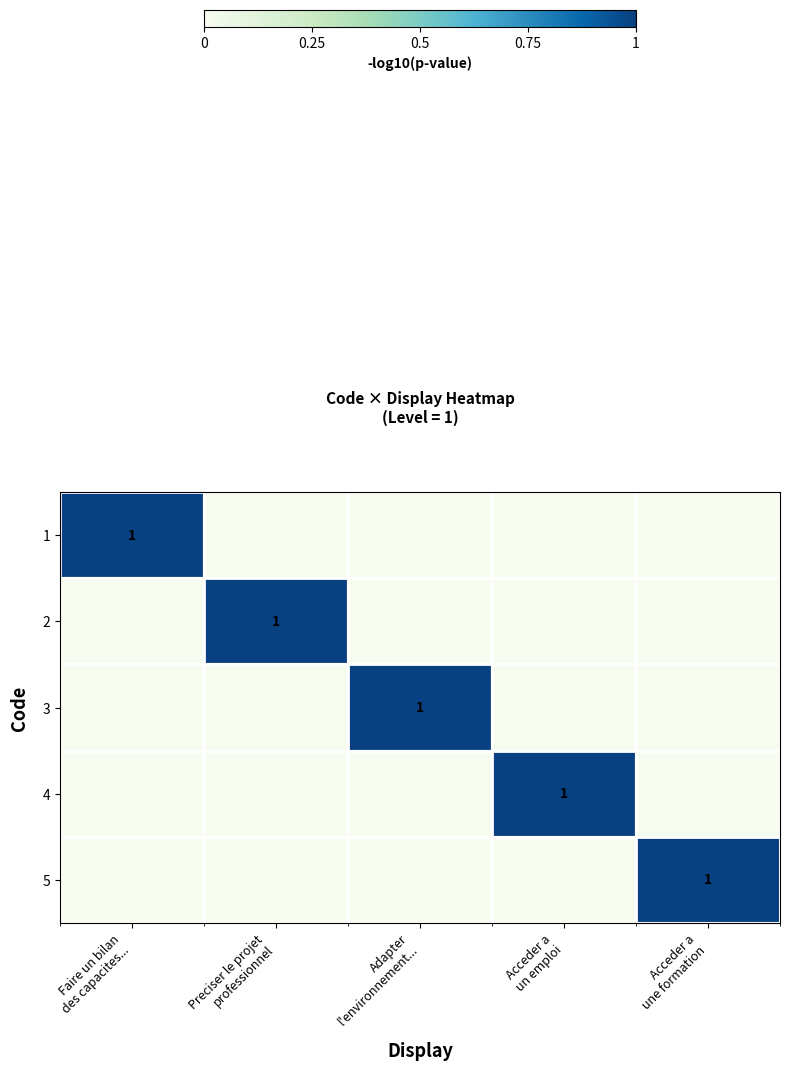

List the series in order of their peak value, highest first.

row_0, row_1, row_2, row_3, row_4